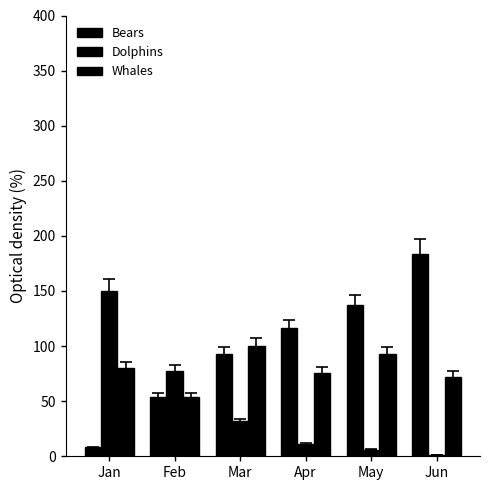

Is the value of Dolphins at May greater than the value of Whales at Jun?

No